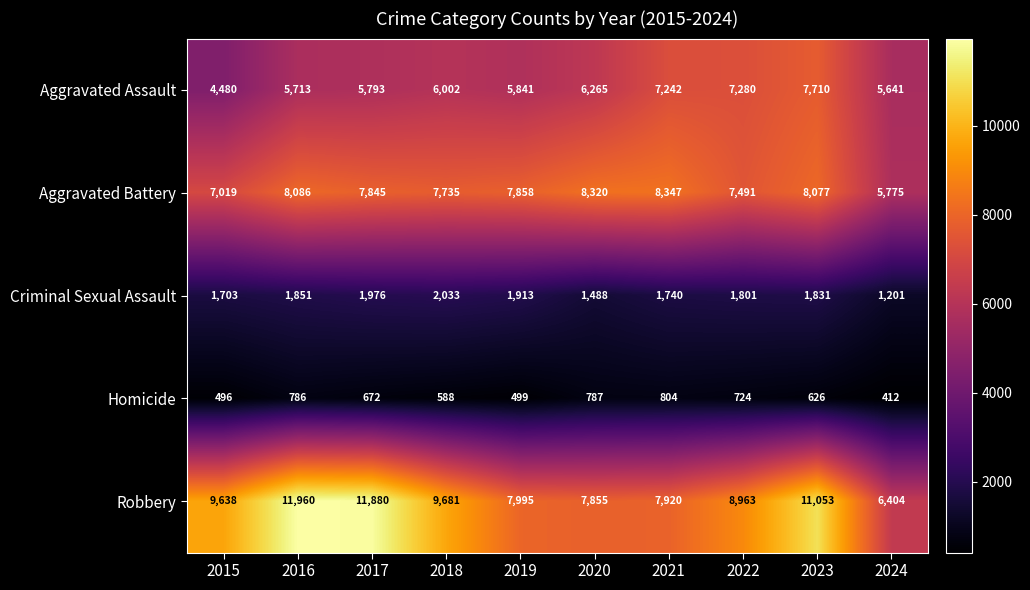

What is the maximum value shown in the chart?

11960